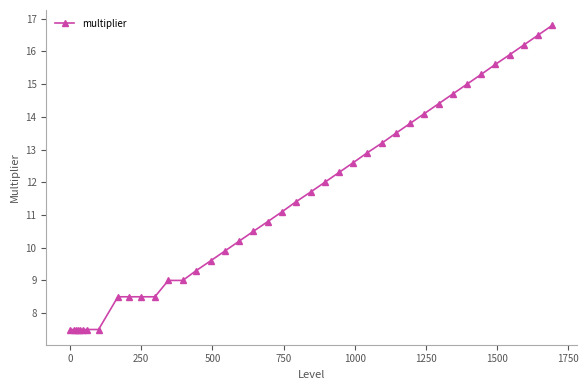

How many series are shown in this chart?

1